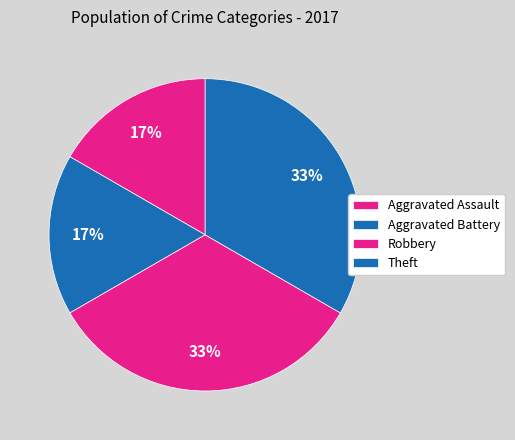

How many segments does this pie chart have?

4